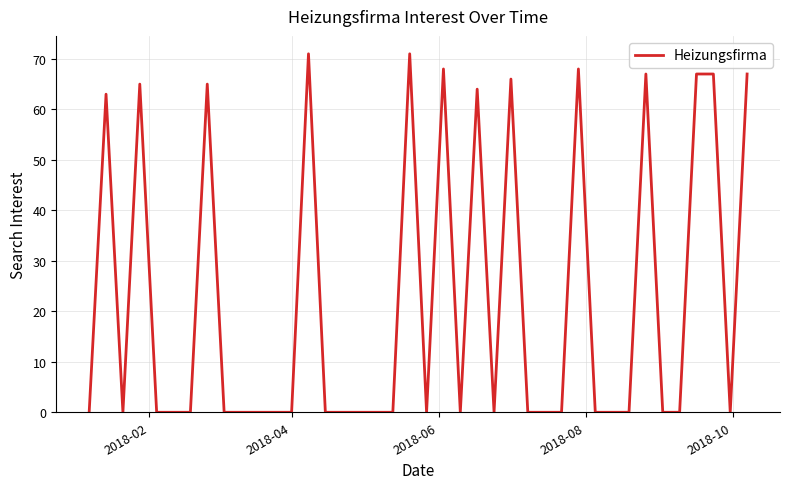

What is the maximum value shown in the chart?

71